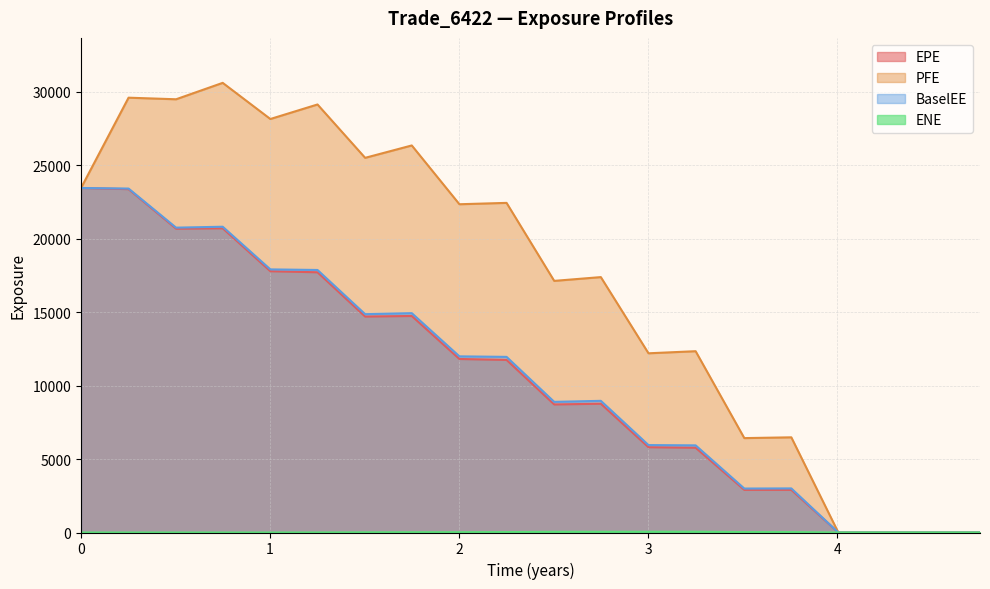

The value of PFE at 3.75683 is 11488.0. True or false?

False